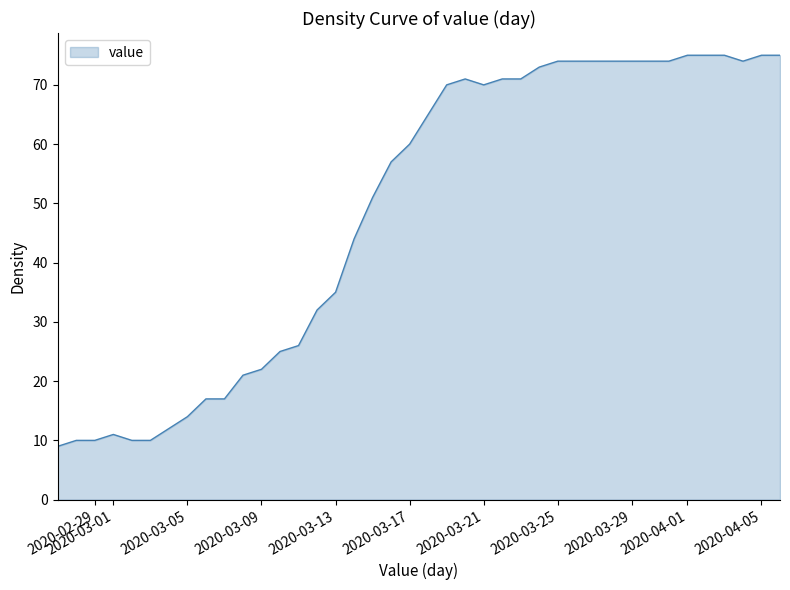

What is the minimum value shown in the chart?

9